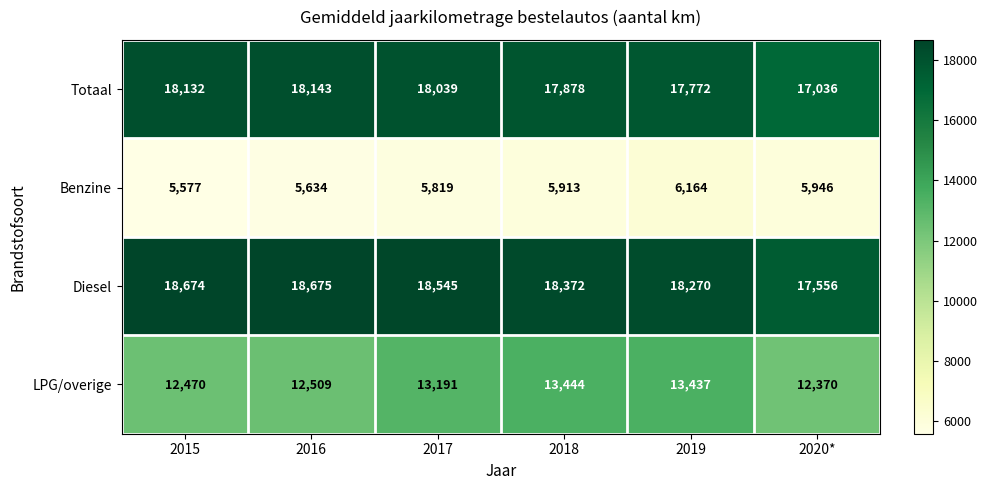

What is the sum of the Diesel values at 2018 and 2019?

36642